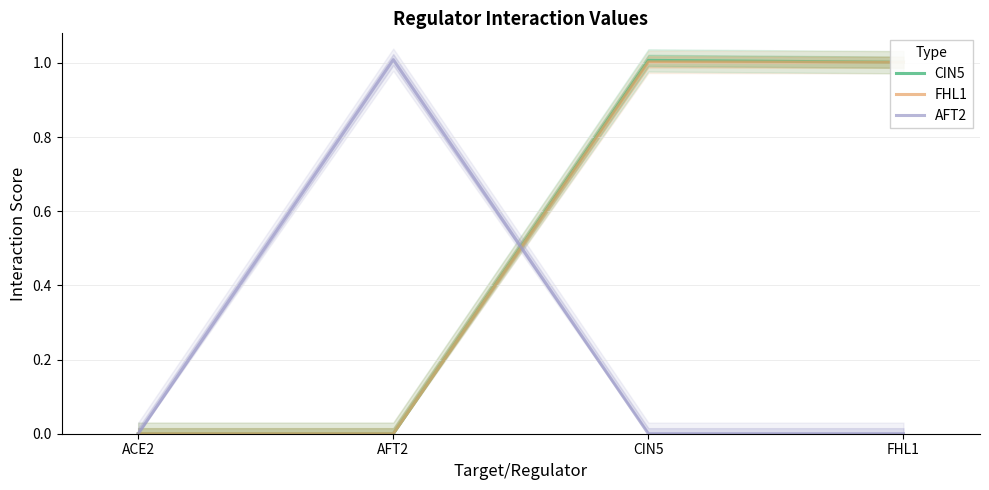

What is the difference between the maximum and minimum values in the CIN5 series?

1.0